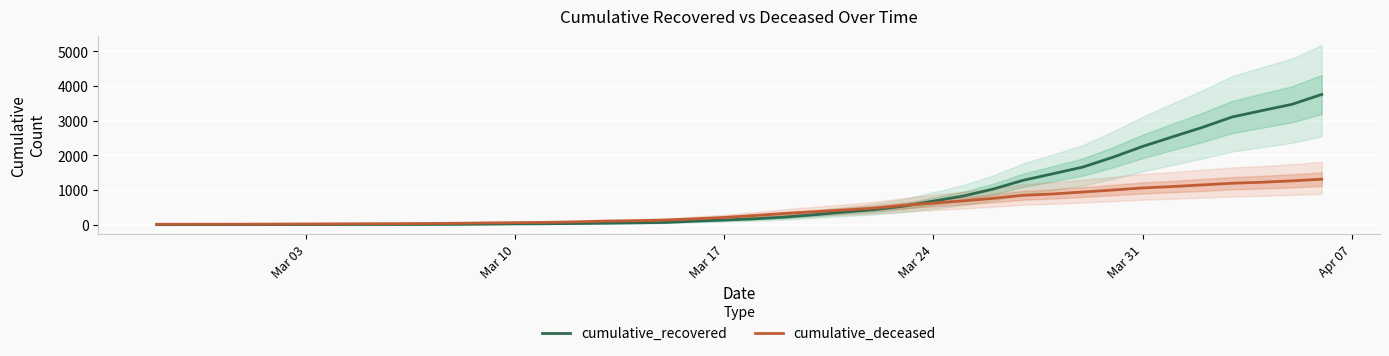

What is the maximum value for cumulative_recovered?

3758